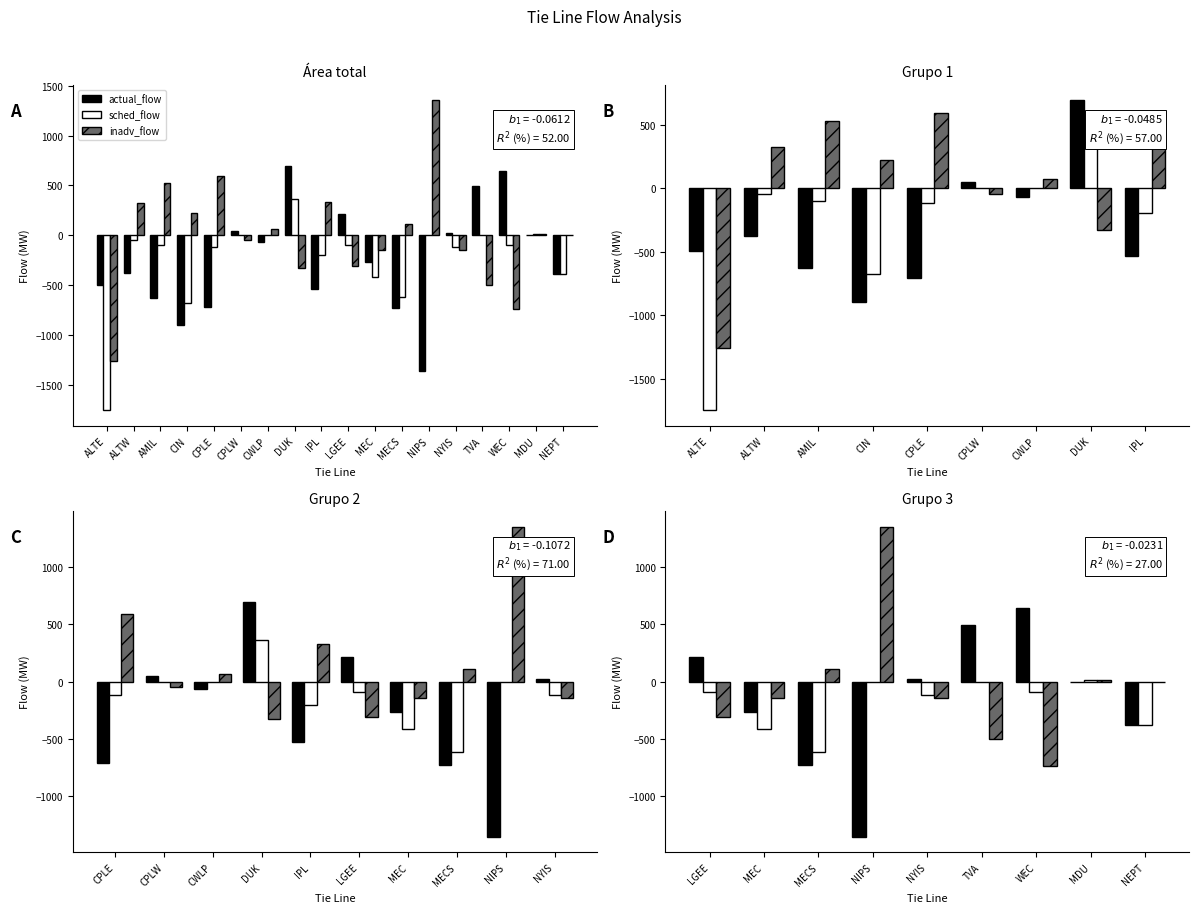

What are all the series names shown in the legend?

actual_flow, sched_flow, inadv_flow